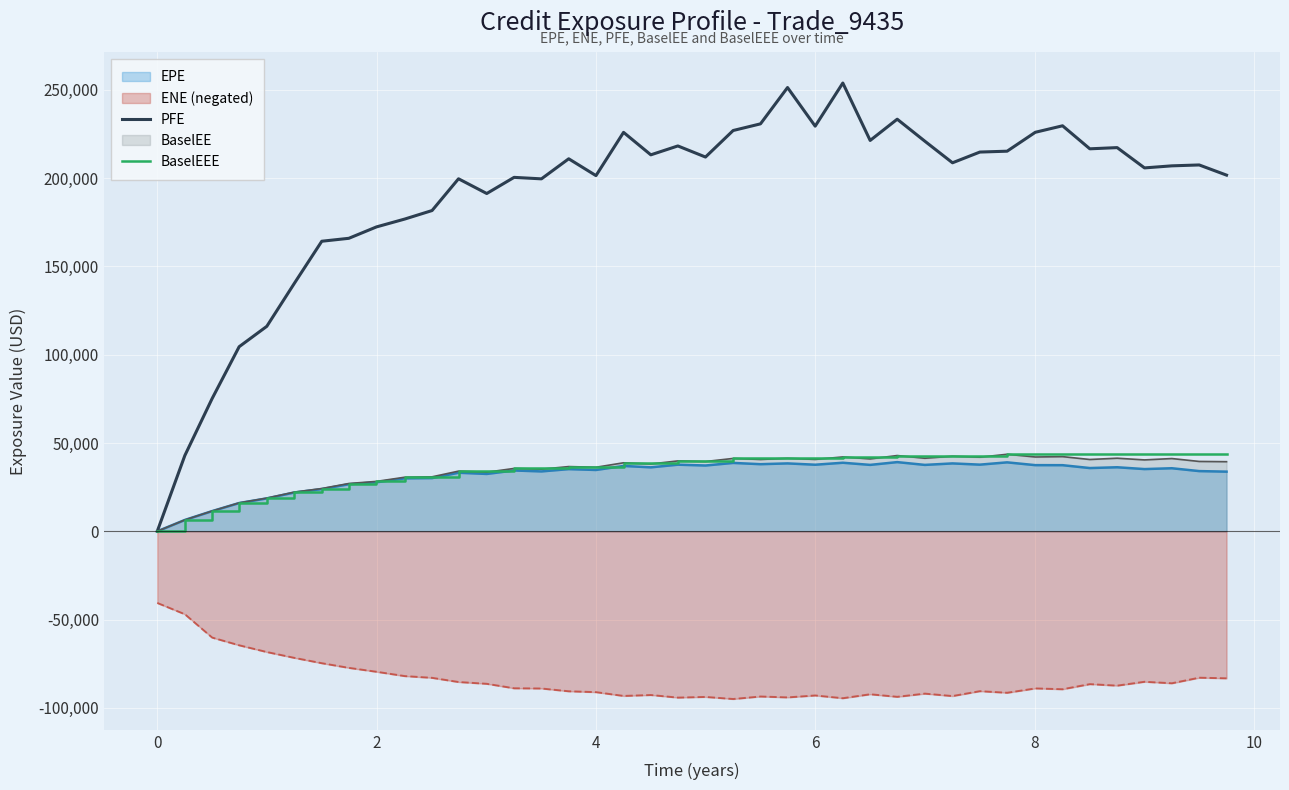

Rank the series by their maximum value, from highest to lowest.

PFE, BaselEEE